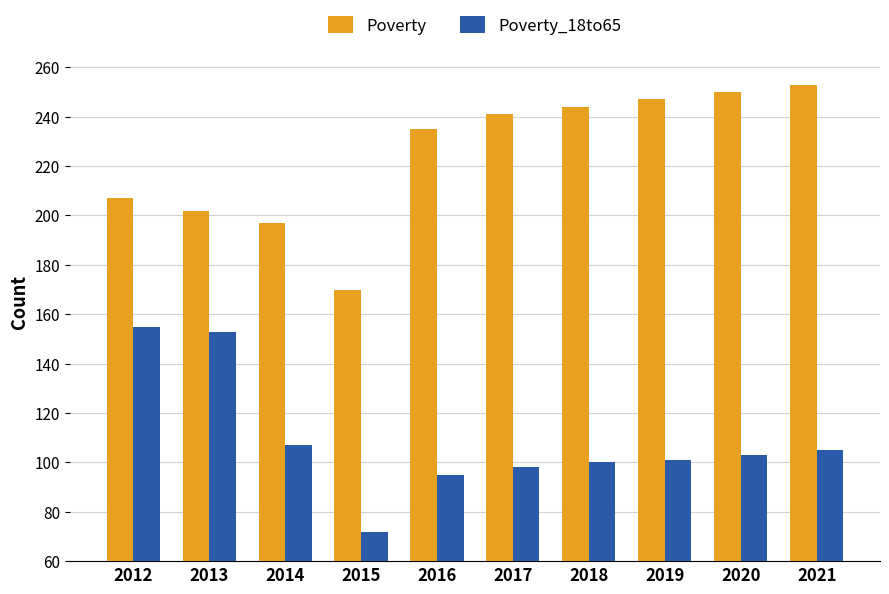

What are all the series names shown in the legend?

Poverty, Poverty_18to65